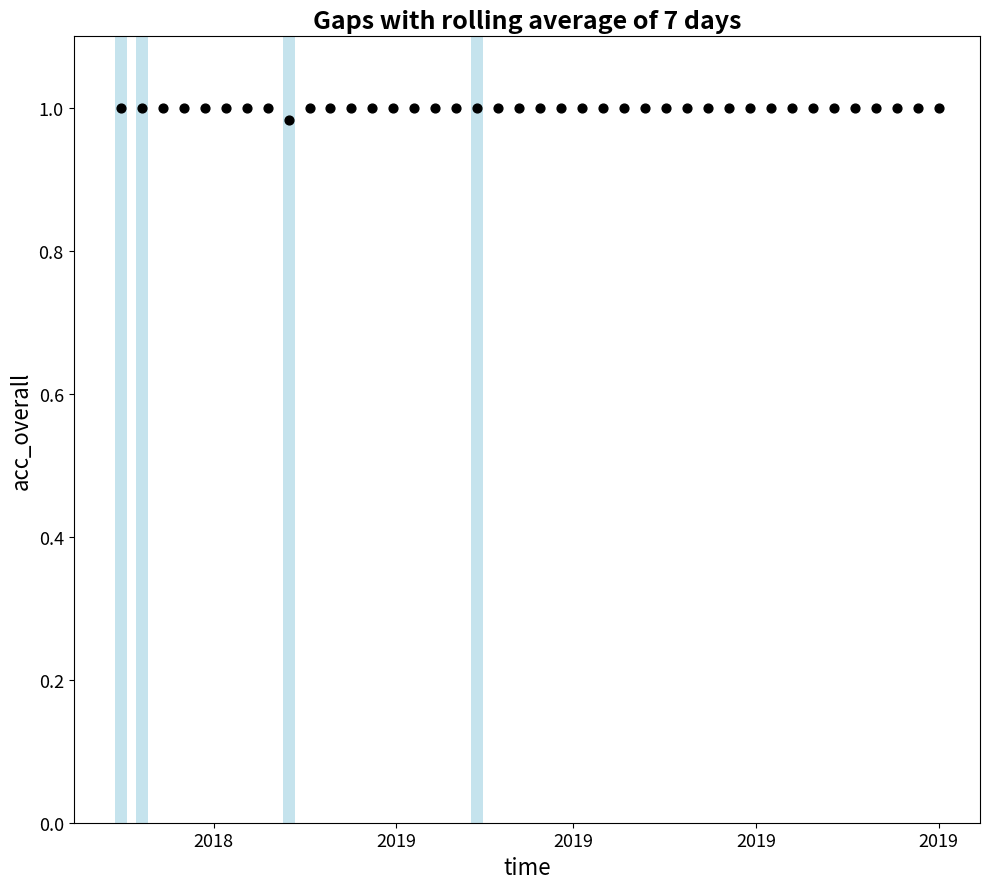

What is the range of X values (max minus min)?

273.0